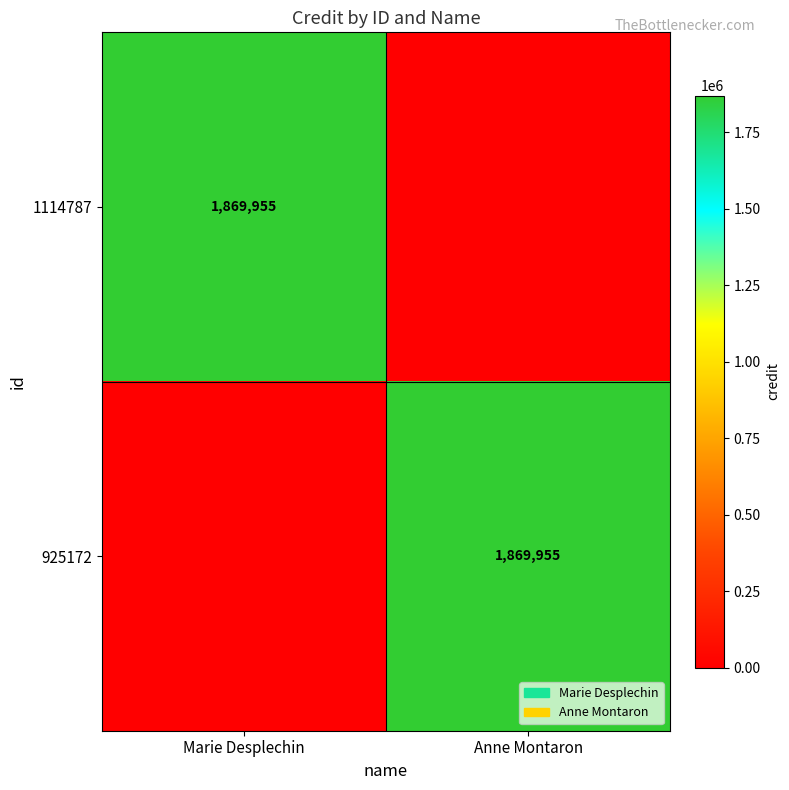

Which category has the highest value across all series?

Marie Desplechin